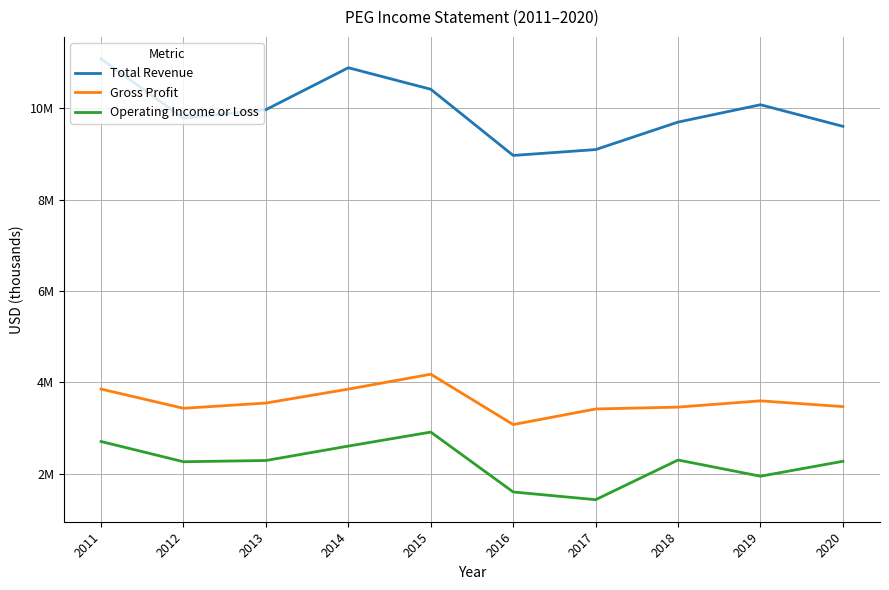

What are all the series names shown in the legend?

Total Revenue, Gross Profit, Operating Income or Loss